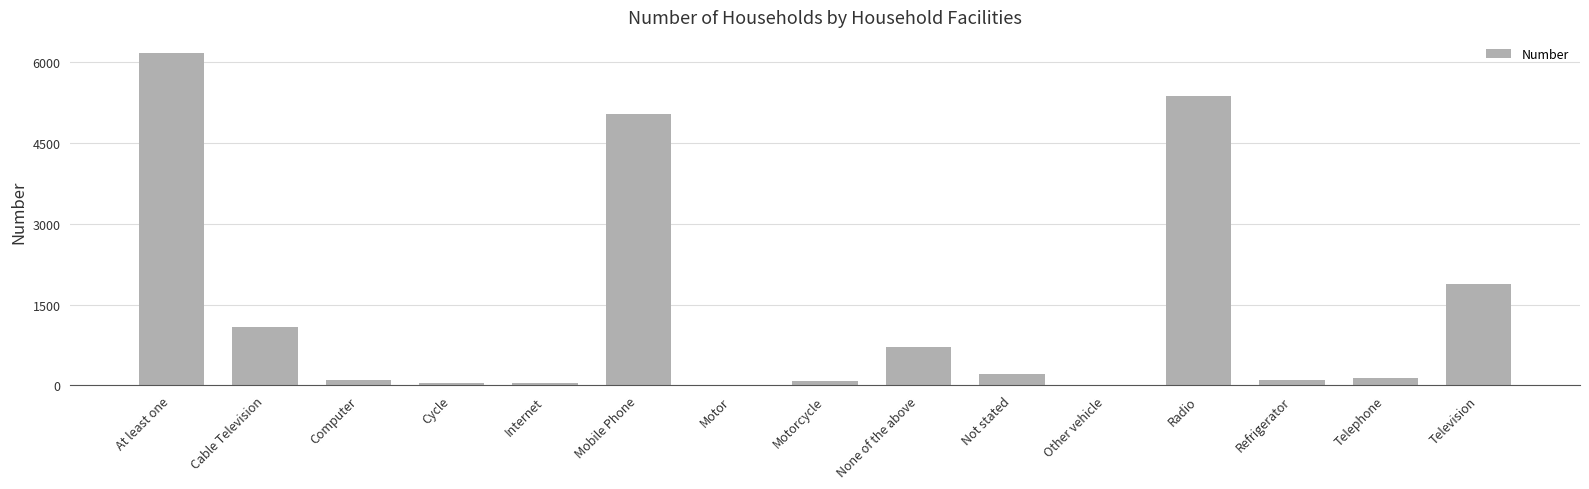

What is the ratio of the value at Not stated to the value at Refrigerator?

2.1